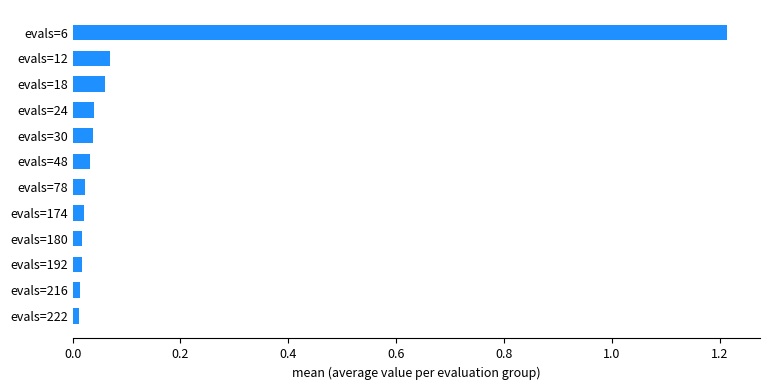

Does the chart contain any negative values?

No